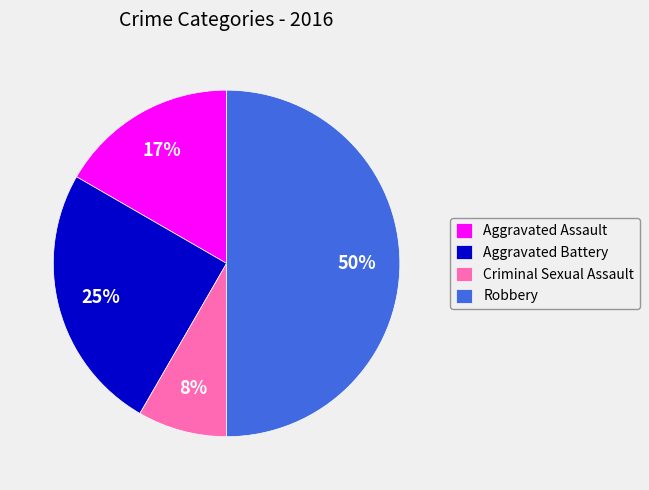

To the nearest percent, what portion does Aggravated Assault represent?

17%